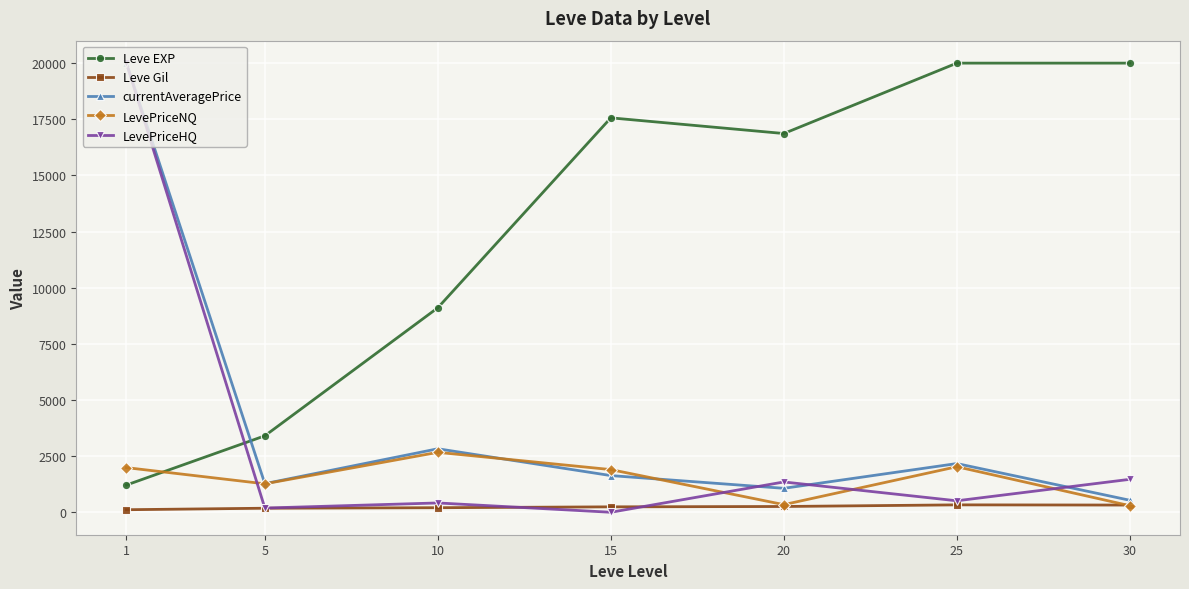

What is the sum of the currentAveragePrice values at 15 and 5?

2907.0